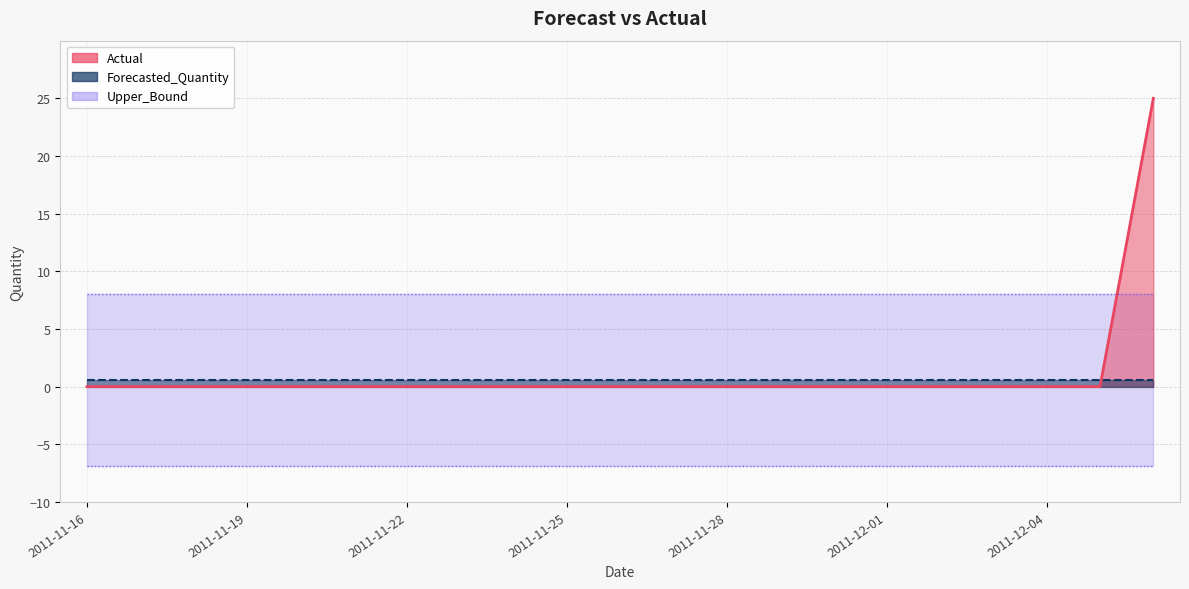

Is the value of Forecasted_Quantity at 2011-11-27 greater than the value of Actual at 2011-11-23?

Yes